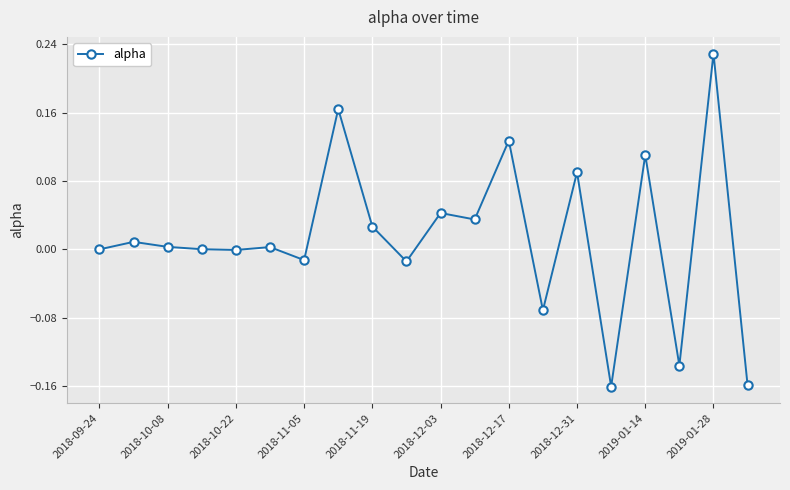

What is the difference between the maximum and minimum values?

0.4